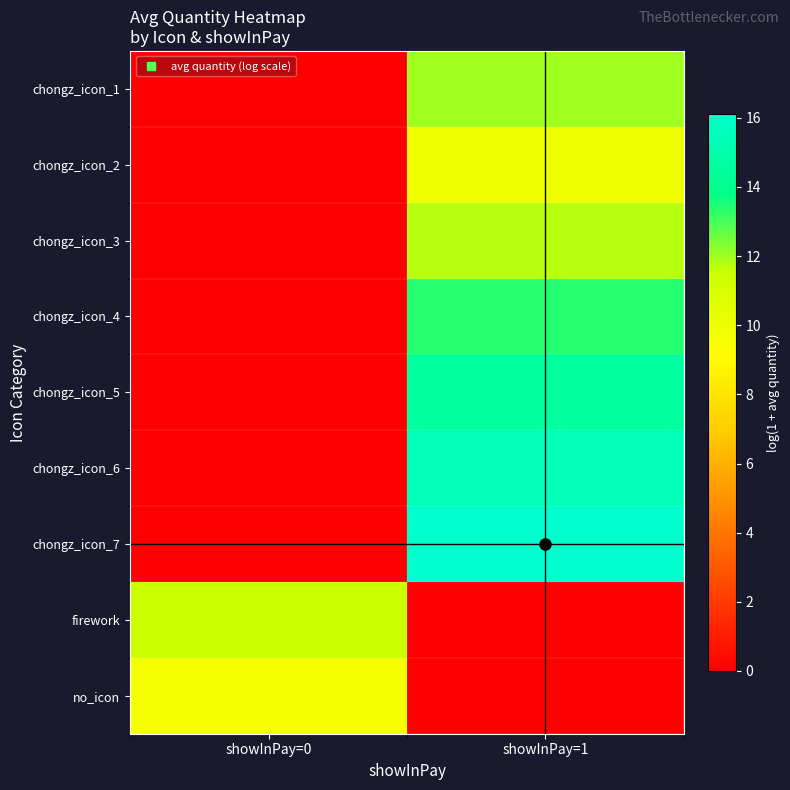

Reading right to left, extract all data points from this chart.

chongz_icon_1: showInPay=1=12.0	showInPay=0=0.0
chongz_icon_2: showInPay=1=9.9	showInPay=0=0.0
chongz_icon_3: showInPay=1=11.7	showInPay=0=0.0
chongz_icon_4: showInPay=1=13.4	showInPay=0=0.0
chongz_icon_5: showInPay=1=14.5	showInPay=0=0.0
chongz_icon_6: showInPay=1=15.4	showInPay=0=0.0
chongz_icon_7: showInPay=1=16.1	showInPay=0=0.0
firework: showInPay=1=0.0	showInPay=0=11.5
no_icon: showInPay=1=0.0	showInPay=0=9.6